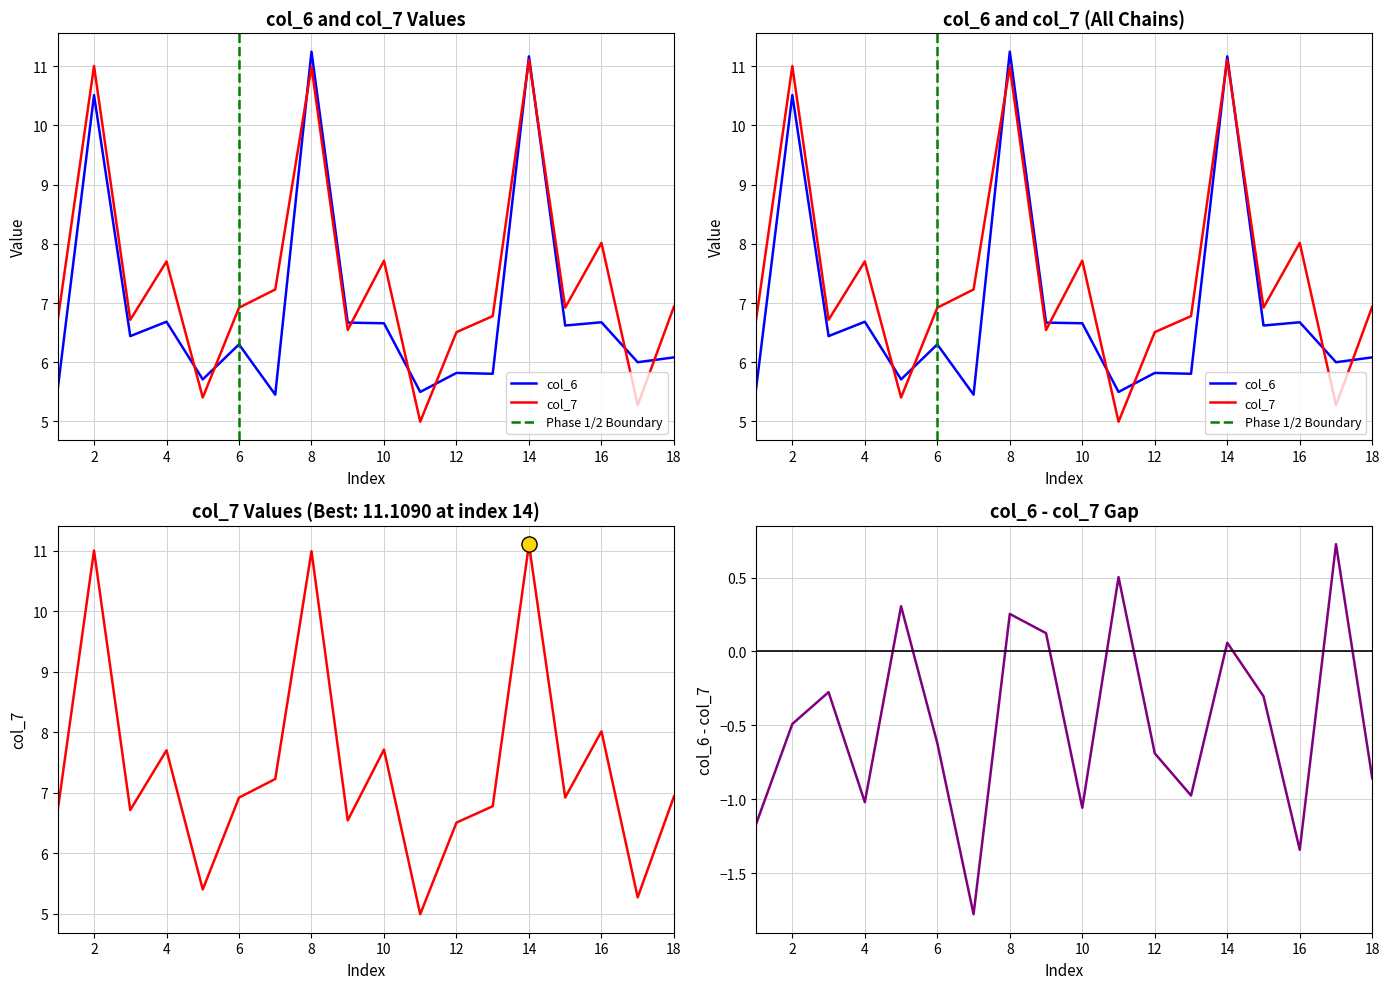

Which series has the largest total across all categories?

col_7